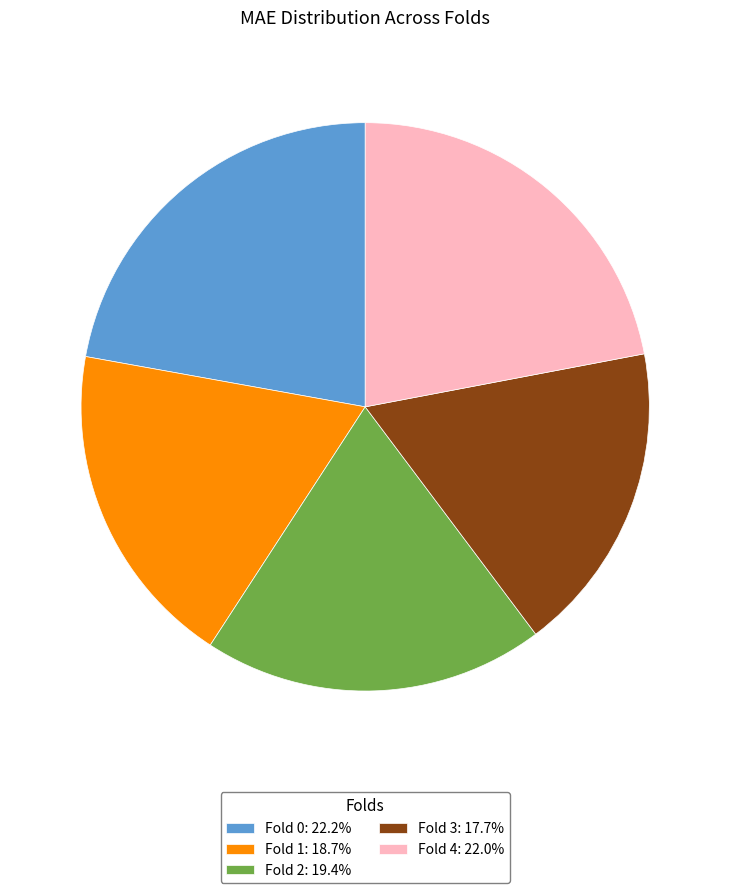

What is the ratio of the value at Fold 0: 22.2% to the value at Fold 1: 18.7%?

1.2